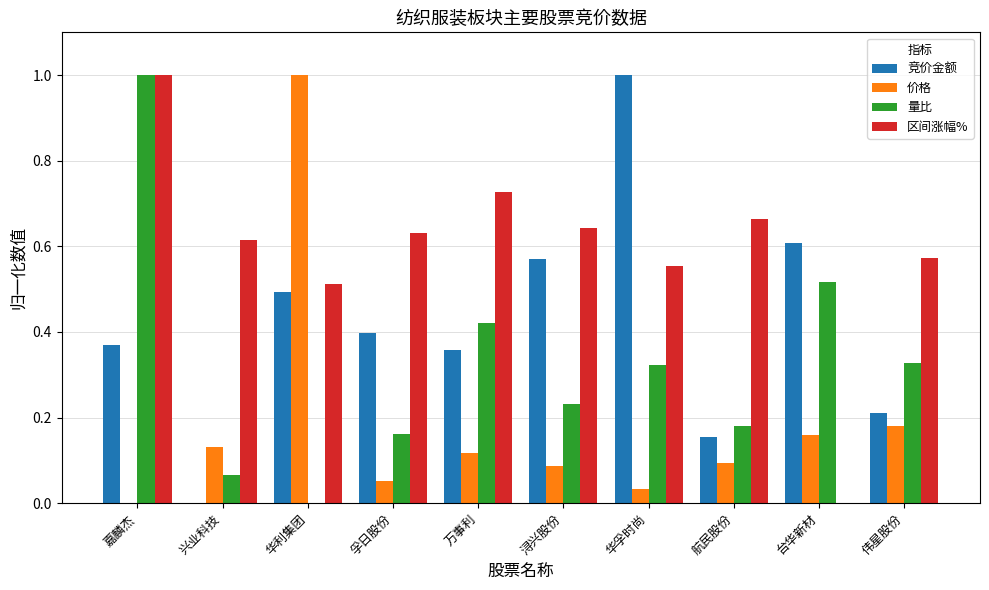

What is the maximum value shown in the chart?

1.0